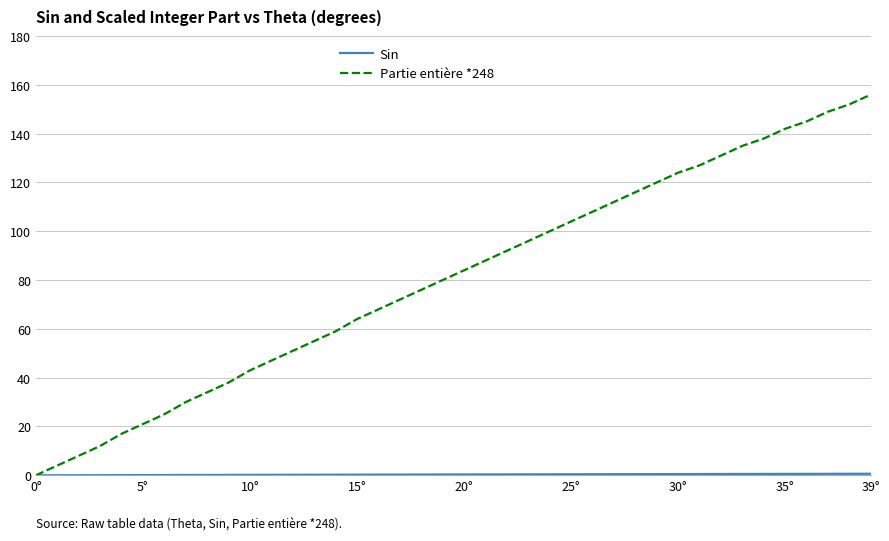

Which series has the largest range (max minus min)?

Partie entière *248